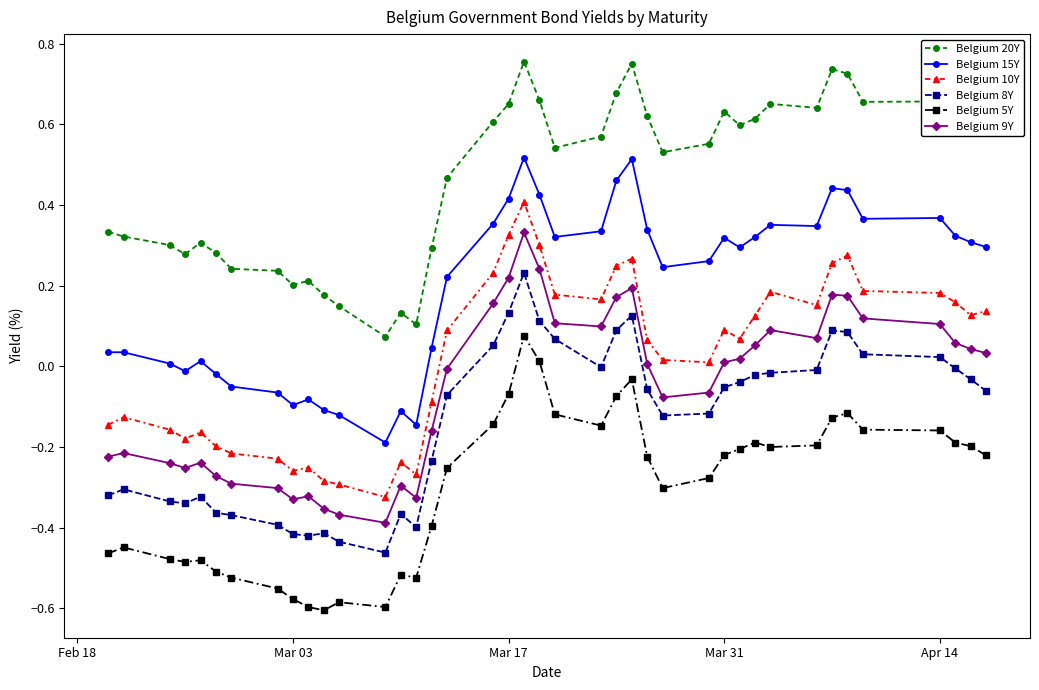

True or false: Belgium 8Y has more than 1 points higher than both neighbors.

True